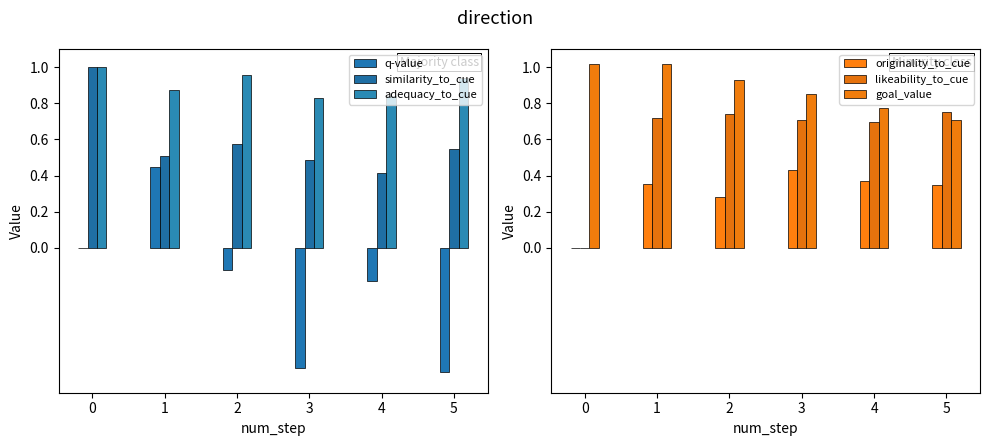

Reading left to right, list all the values displayed in this chart.

q-value: 0.0	0.4	-0.1	-0.7	-0.2	-0.7
similarity_to_cue: 1.0	0.5	0.6	0.5	0.4	0.5
adequacy_to_cue: 1.0	0.9	1.0	0.8	0.8	0.9
originality_to_cue: 0.0	0.4	0.3	0.4	0.4	0.3
likeability_to_cue: 0.0	0.7	0.7	0.7	0.7	0.8
goal_value: 1.0	1.0	0.9	0.8	0.8	0.7